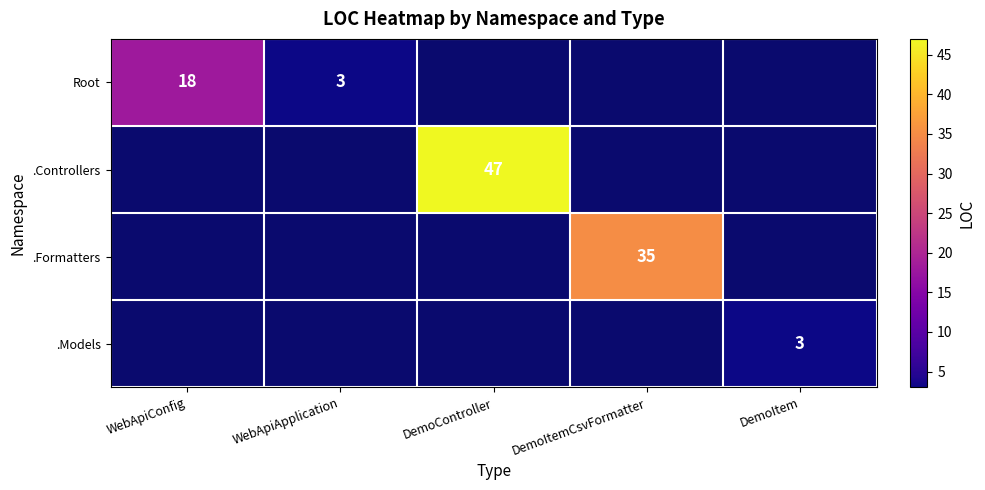

Is the value of .Formatters at DemoItemCsvFormatter greater than the value of .Models at DemoItem?

Yes